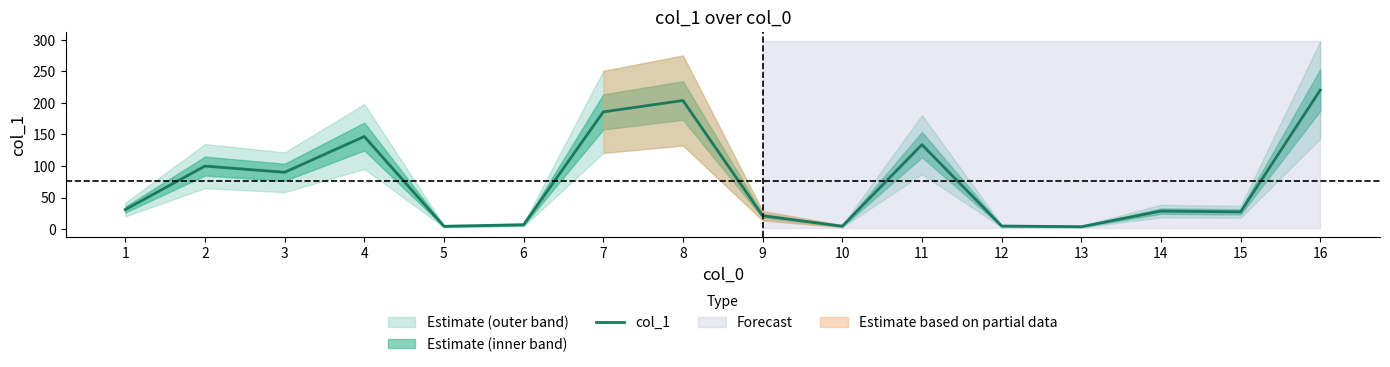

The value at 9 is 21.2. True or false?

True